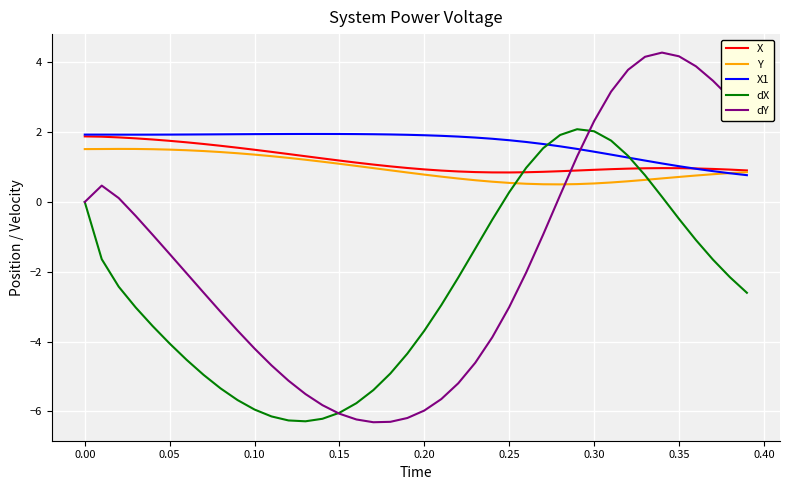

What is the greatest value displayed?

4.3